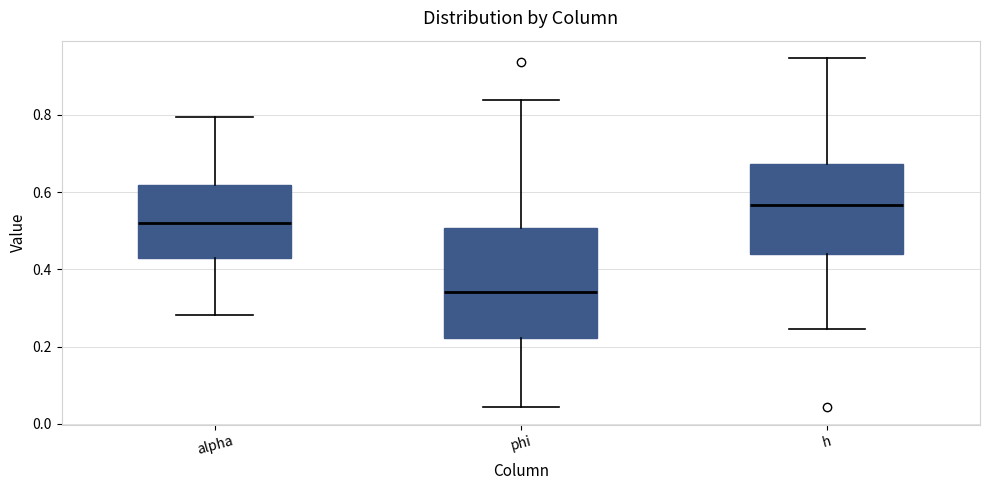

Comparing the boxes themselves (not the whiskers), which one is the tallest?

phi